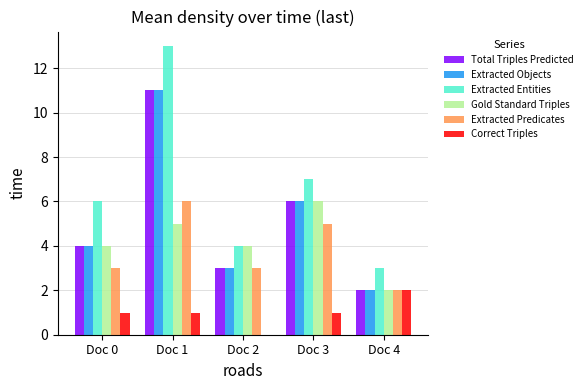

What is the sum of the Extracted Predicates values at Doc 4 and Doc 2?

5